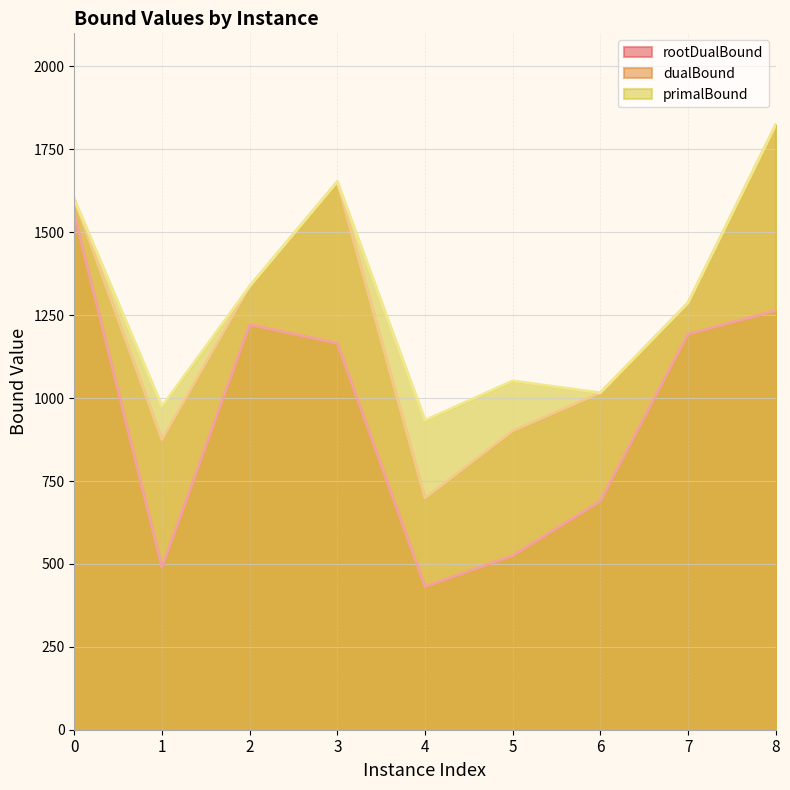

Reading left to right, list all the values displayed in this chart.

rootDualBound: 0=1554.7	1=489.8	2=1221.7	3=1165.6	4=431.5	5=525.3	6=689.1	7=1193.1	8=1263.8
dualBound: 0=1600.0	1=875.0	2=1337.0	3=1652.5	4=698.5	5=901.0	6=1016.0	7=1287.0	8=1823.5
primalBound: 0=1600.0	1=975.0	2=1337.0	3=1652.5	4=933.0	5=1052.0	6=1016.0	7=1287.0	8=1823.5